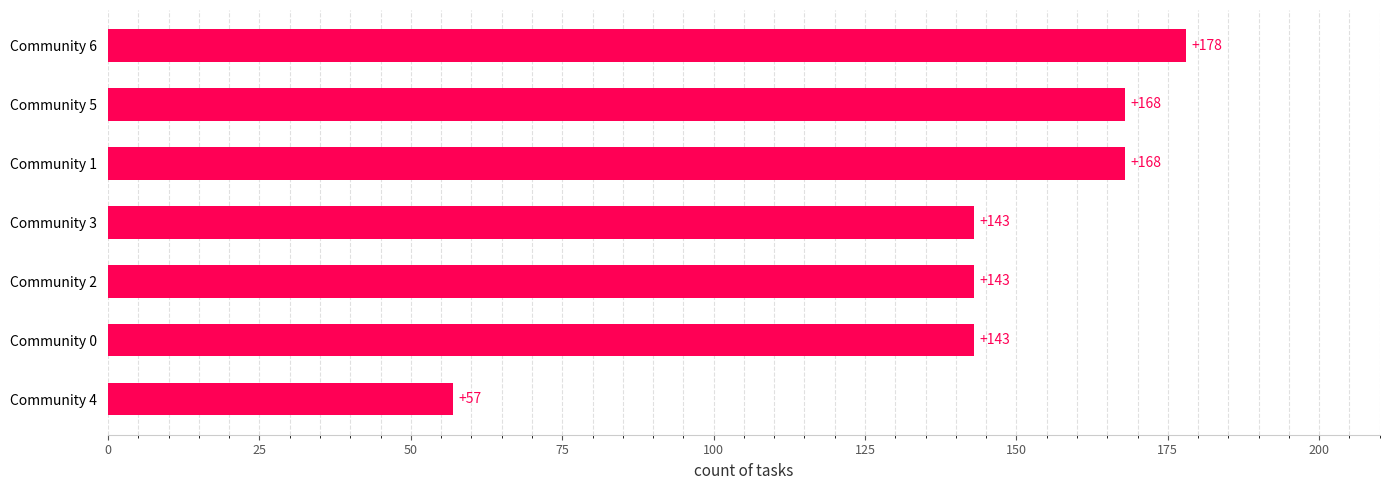

What is the difference between the second highest and minimum values?

111